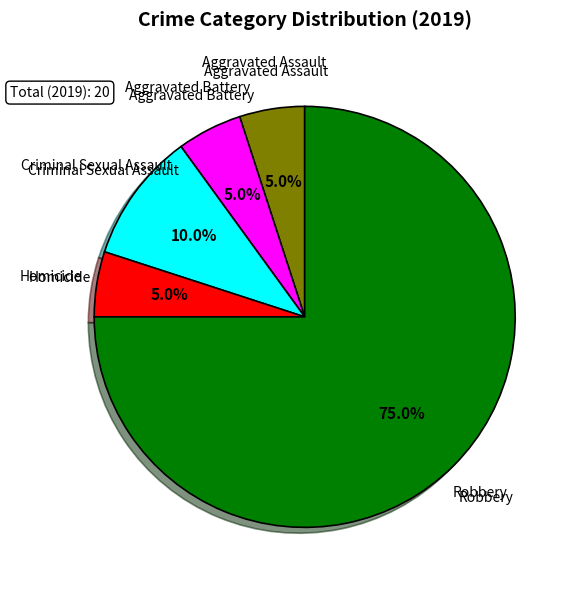

How much of the chart is everything except Robbery?

25.0%